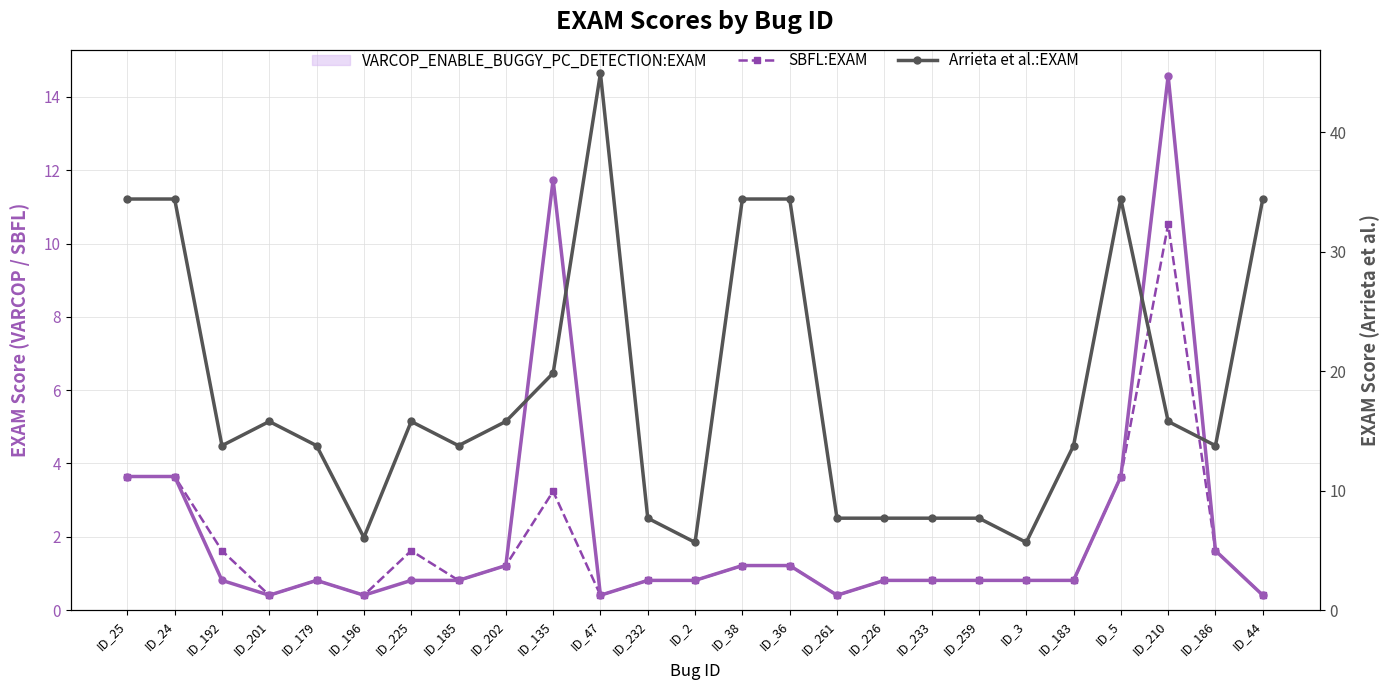

What is the total value across all series at ID_47?

45.7